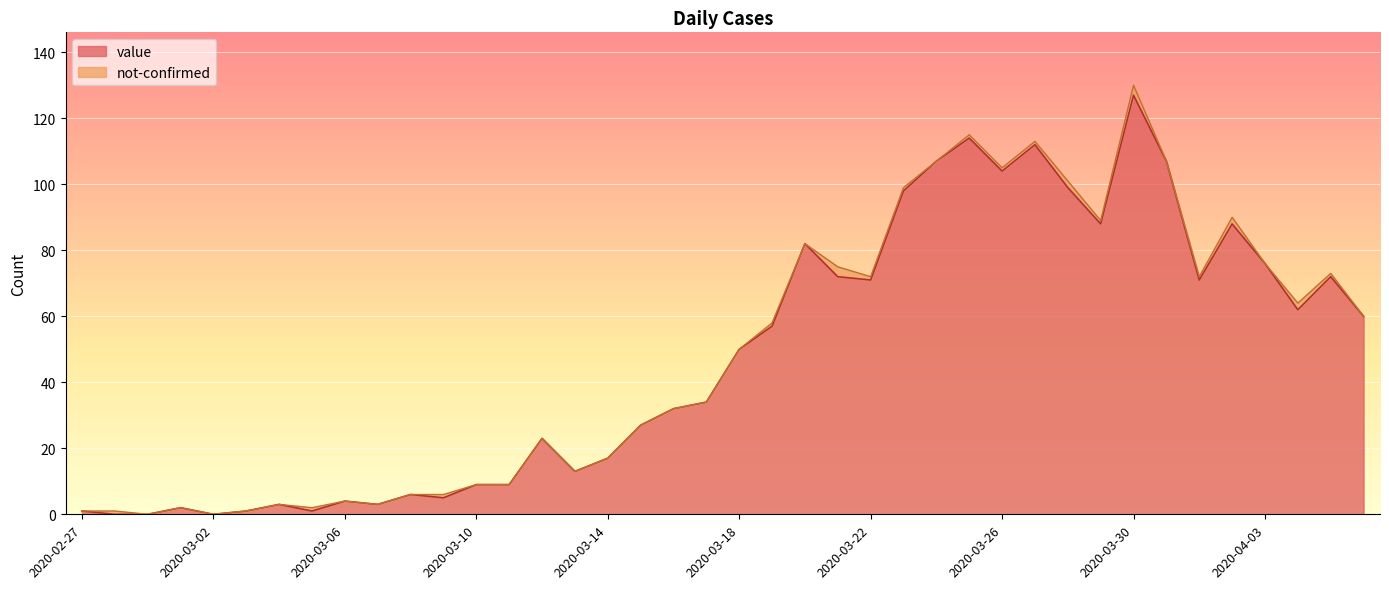

List the labels in order of value, smallest first.

2020-02-28, 2020-02-29, 2020-03-02, 2020-02-27, 2020-03-03, 2020-03-05, 2020-03-01, 2020-03-04, 2020-03-07, 2020-03-06, 2020-03-09, 2020-03-08, 2020-03-10, 2020-03-11, 2020-03-13, 2020-03-14, 2020-03-12, 2020-03-15, 2020-03-16, 2020-03-17, 2020-03-18, 2020-03-19, 2020-04-06, 2020-04-04, 2020-03-22, 2020-04-01, 2020-03-21, 2020-04-05, 2020-04-03, 2020-03-20, 2020-03-29, 2020-04-02, 2020-03-23, 2020-03-28, 2020-03-26, 2020-03-24, 2020-03-31, 2020-03-27, 2020-03-25, 2020-03-30